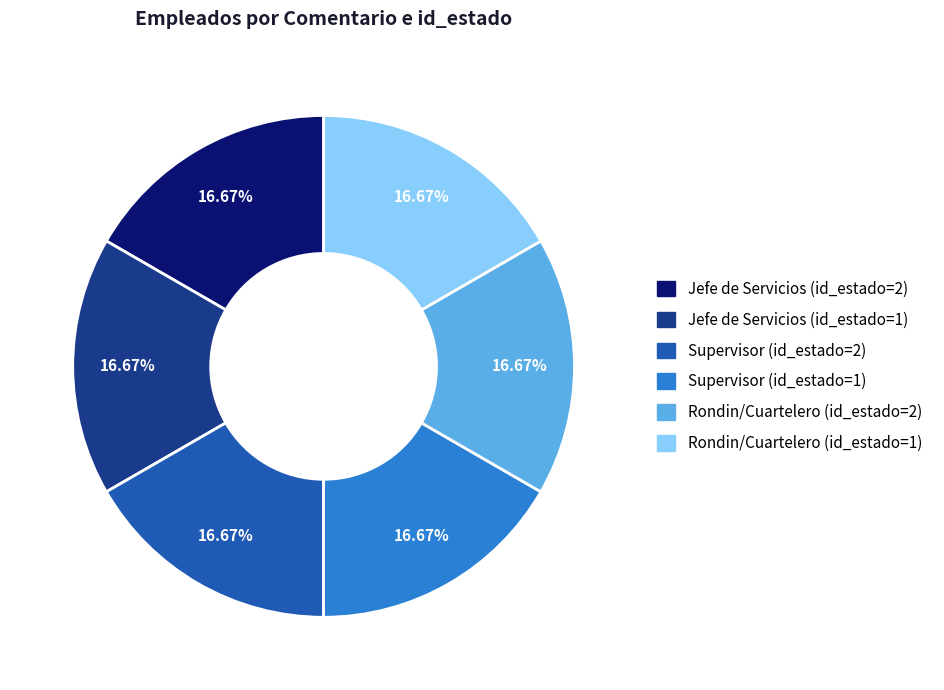

Approximately how many times larger is the value at Jefe de Servicios (id_estado=1) compared to Rondin/Cuartelero (id_estado=2)?

1.0